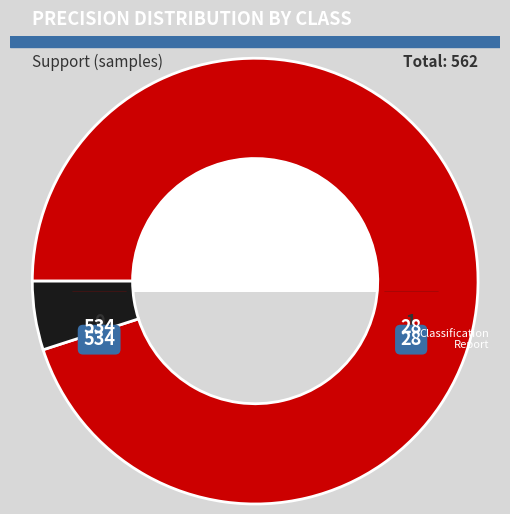

Which category has the smallest portion of the pie?

1